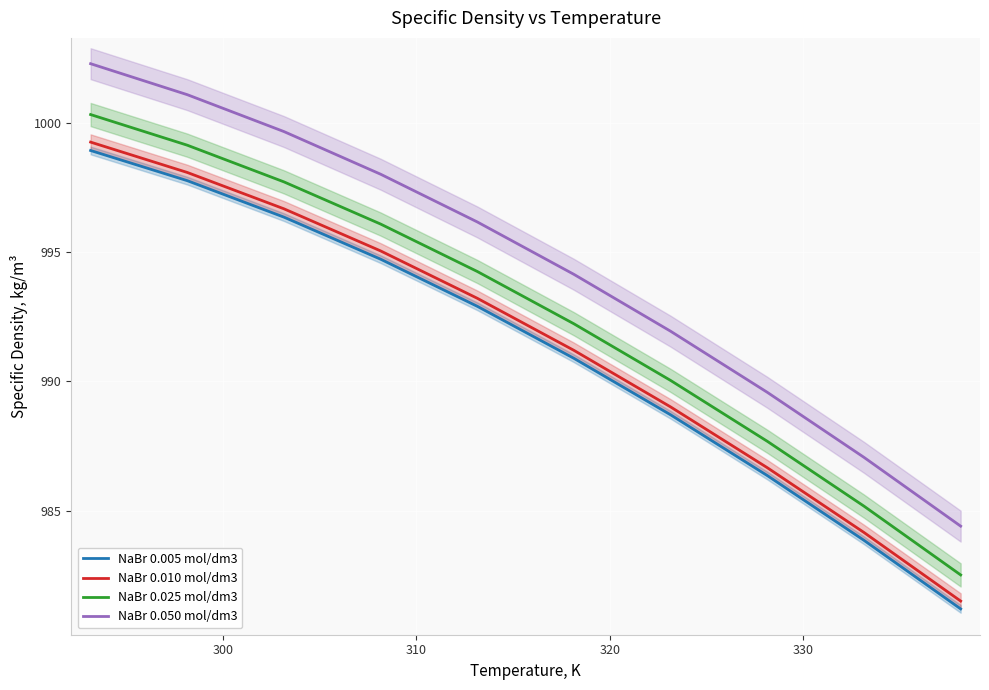

How many data points in NaBr 0.010 mol/dm3 are less than 993?

5